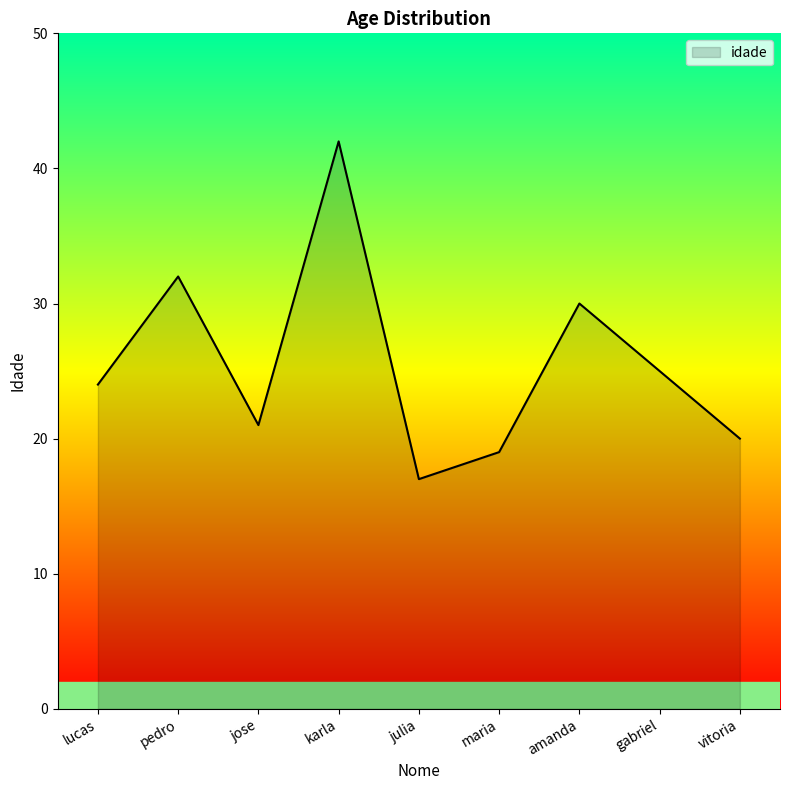

How many series are shown in this chart?

1